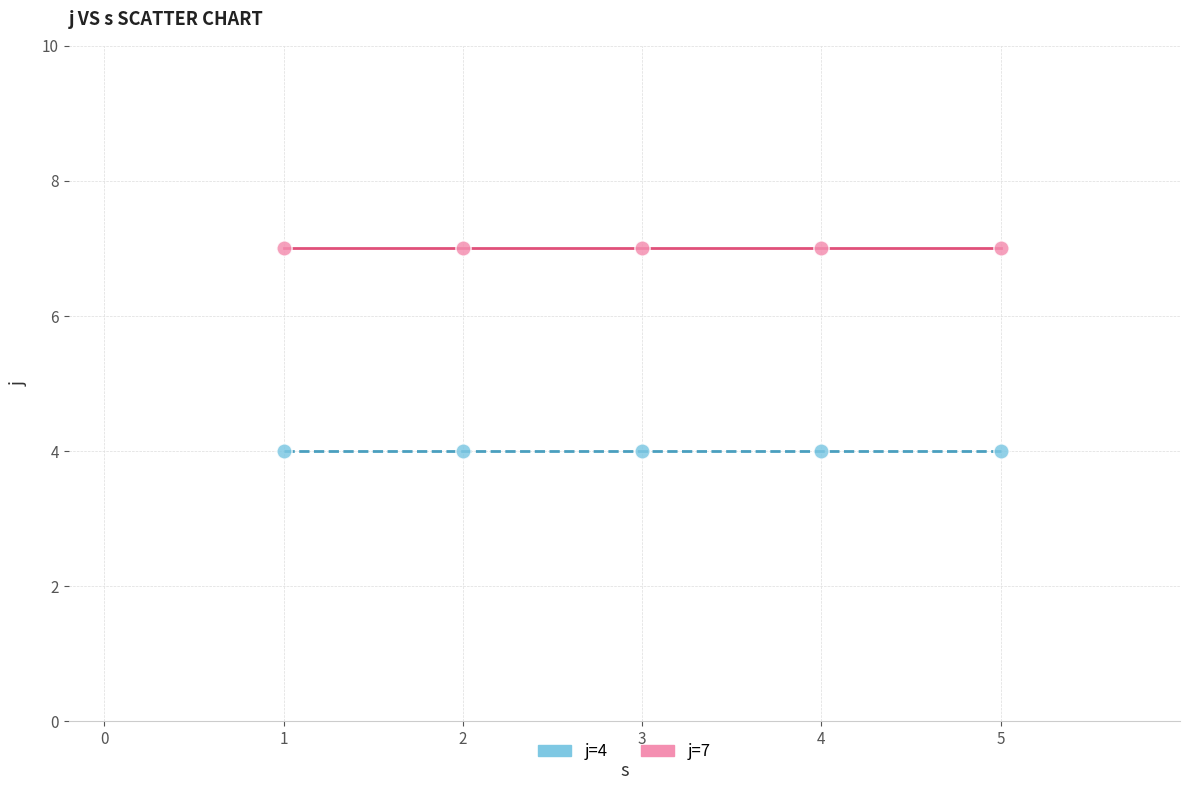

Which series contains the lowest Y value?

j=4